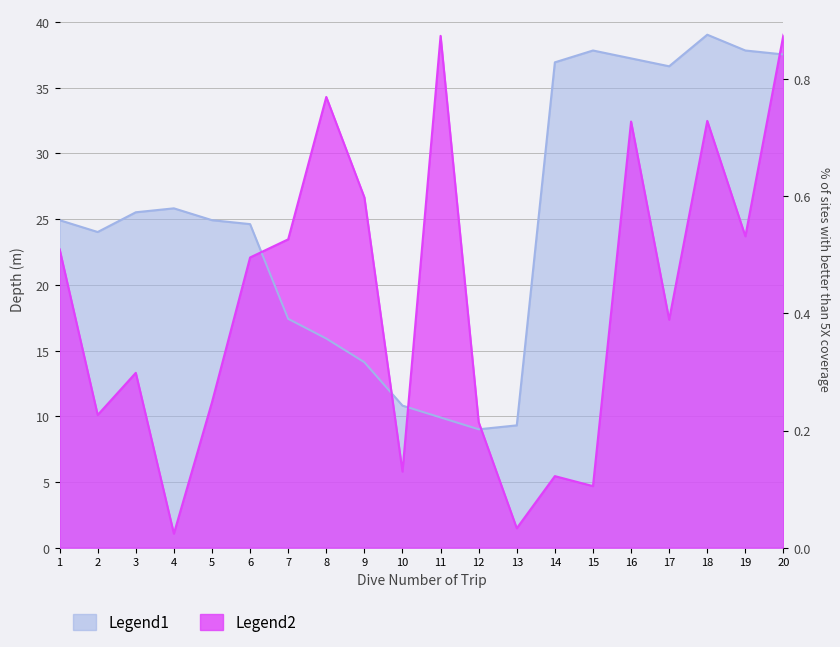

True or false: Legend1 has more than 2 points higher than both neighbors.

True